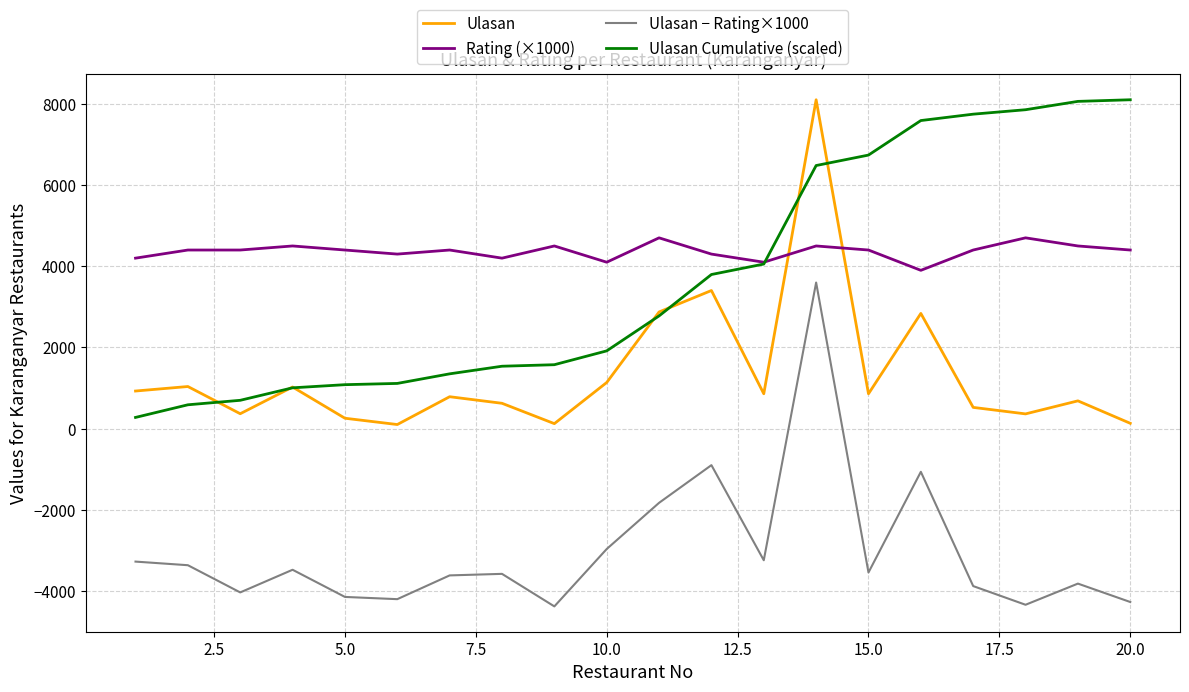

What is the highest value of the Ulasan − Rating×1000 series?

3600.0